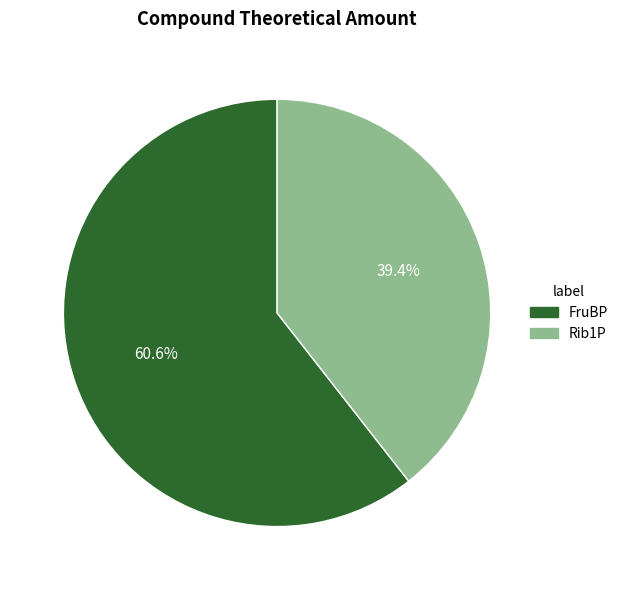

What percentage is the FruBP slice, to the nearest percent?

61%